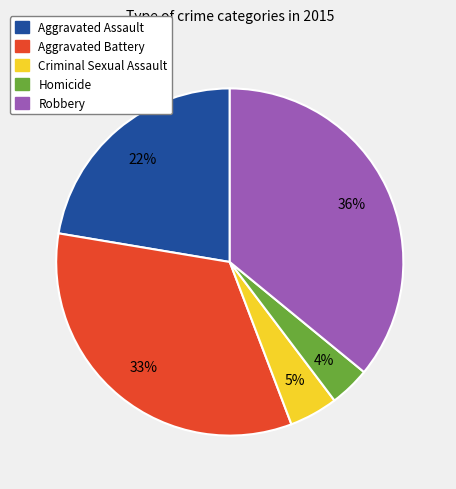

To the nearest percent, what portion does Criminal Sexual Assault represent?

5%